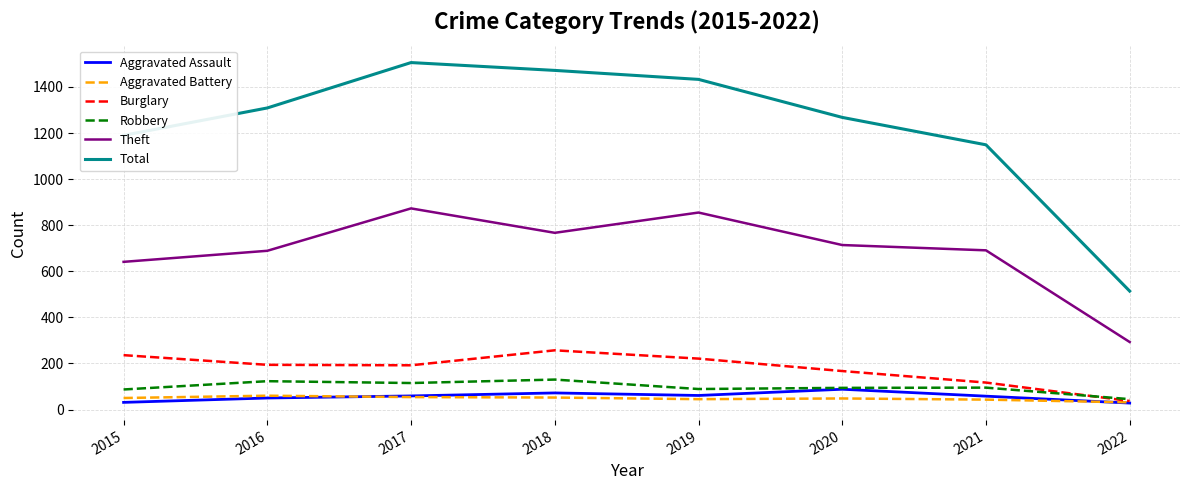

Which series changed the most between 2016 and 2018?

Total